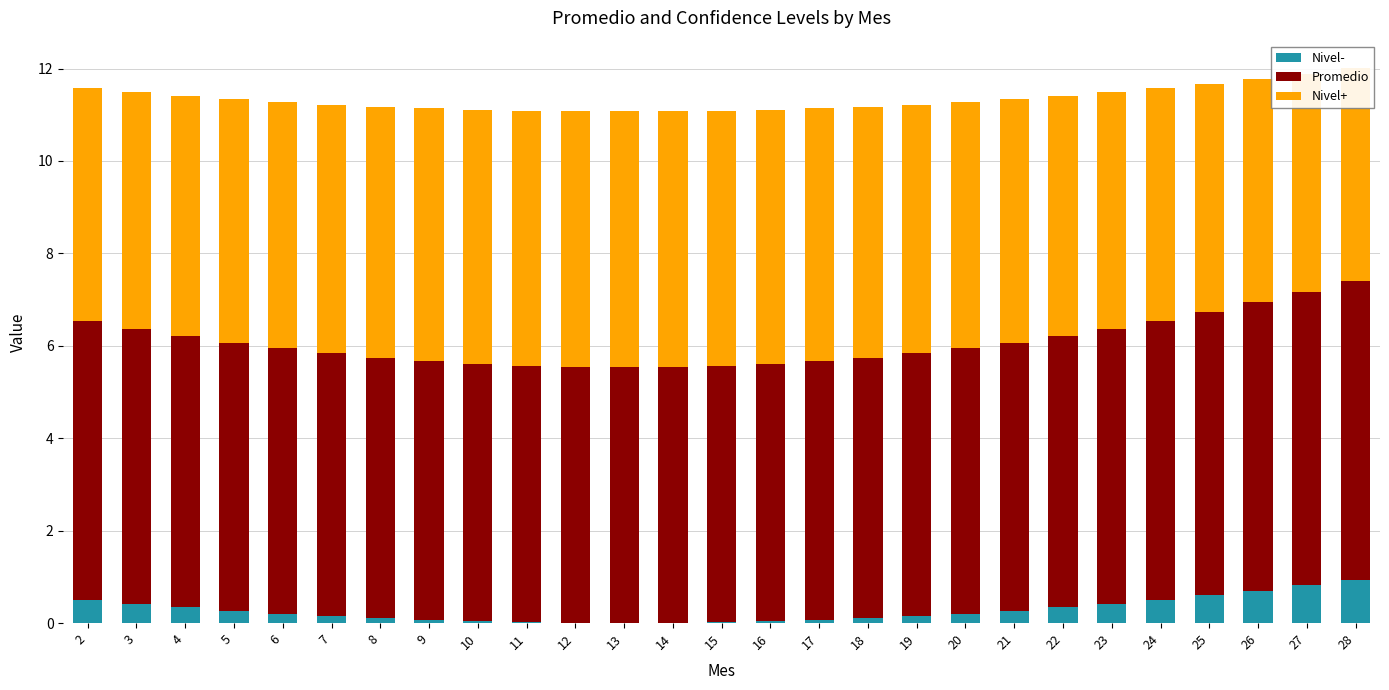

True or false: Promedio has a value of 1.7 at 5.

False